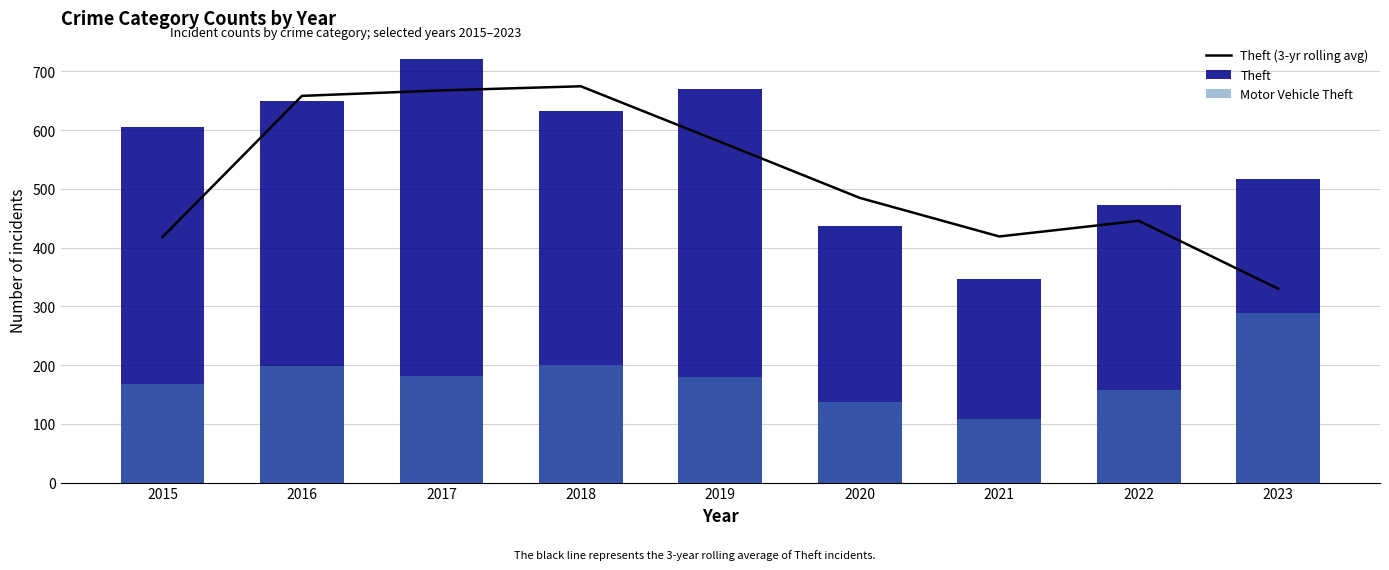

What is the value of the Theft (3-yr rolling avg) bar at the 8th from the left?

445.7